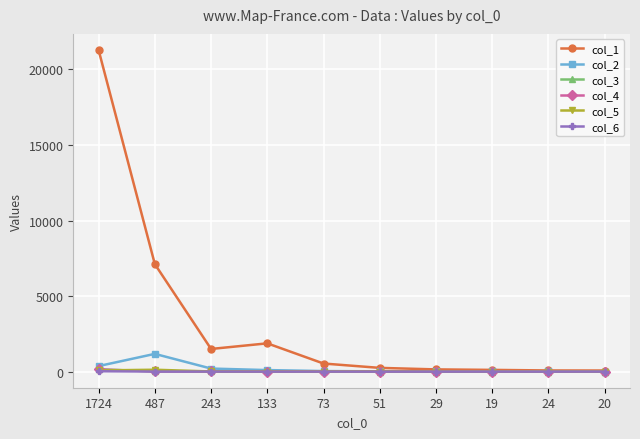

What is the label of the 5th point from the left?

73